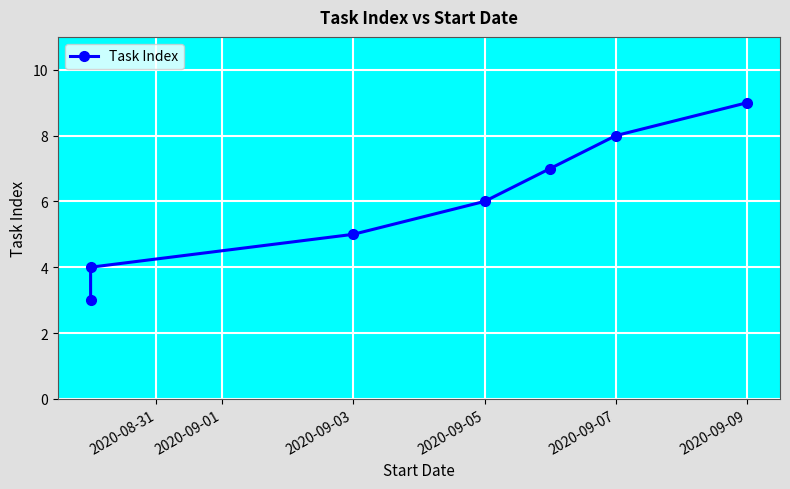

What position from the right is 2020-09-05?

4